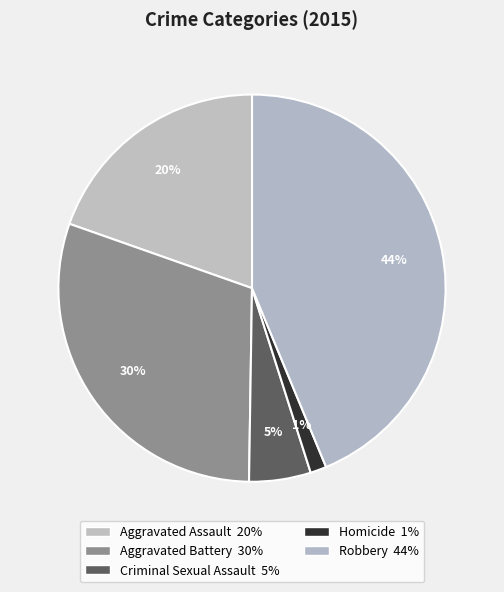

Count the number of slices in the pie.

5